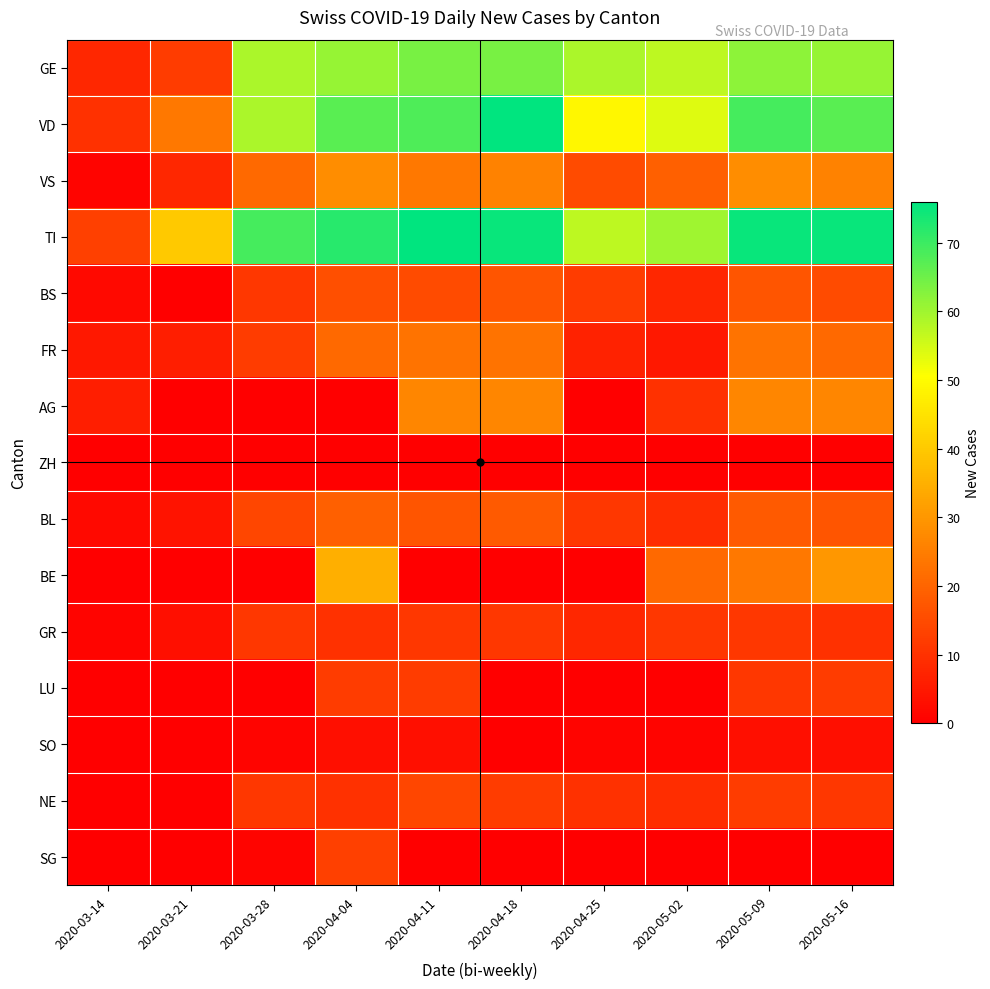

Which label corresponds to the largest value in the chart?

2020-04-18